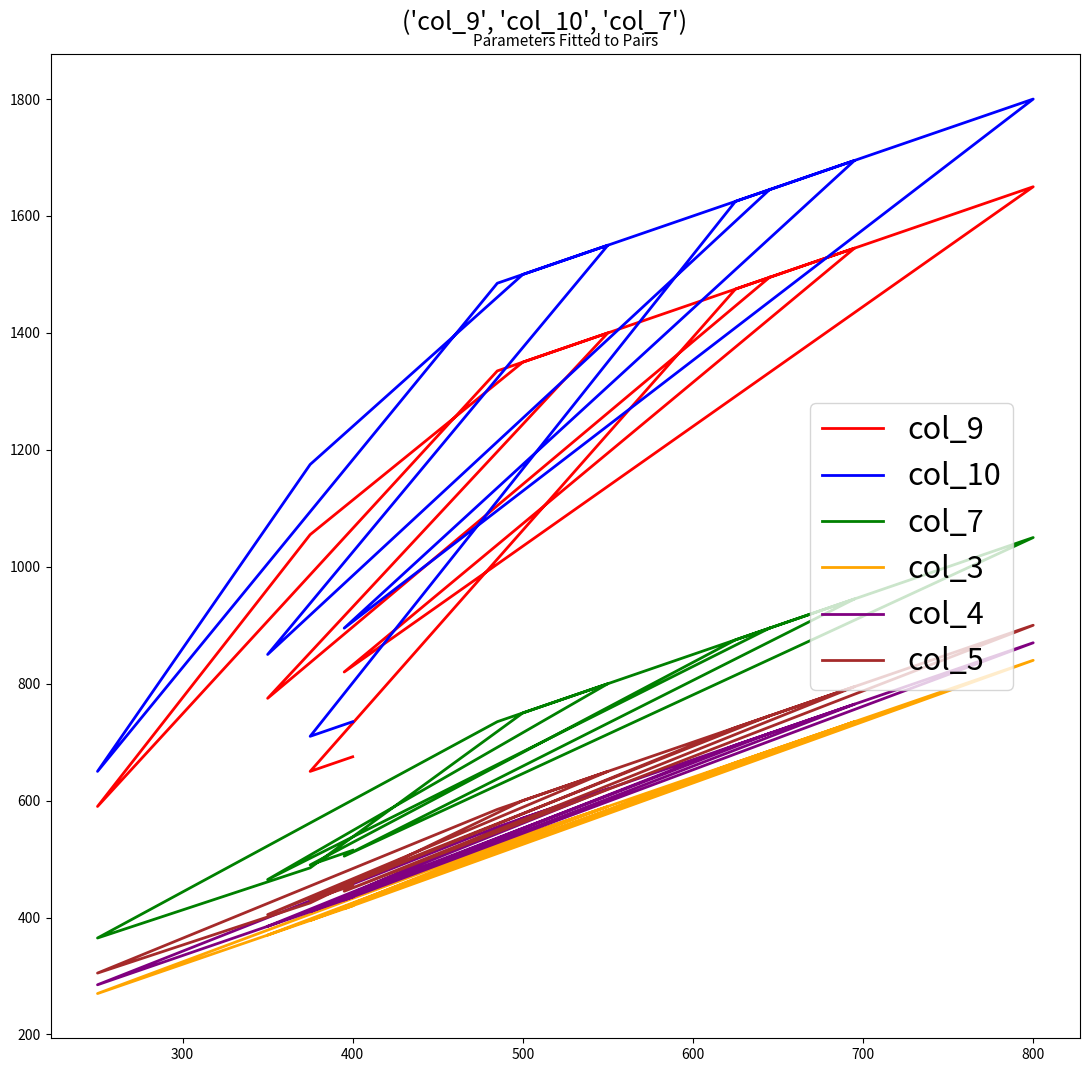

At which category is the sum across all series the highest?

800